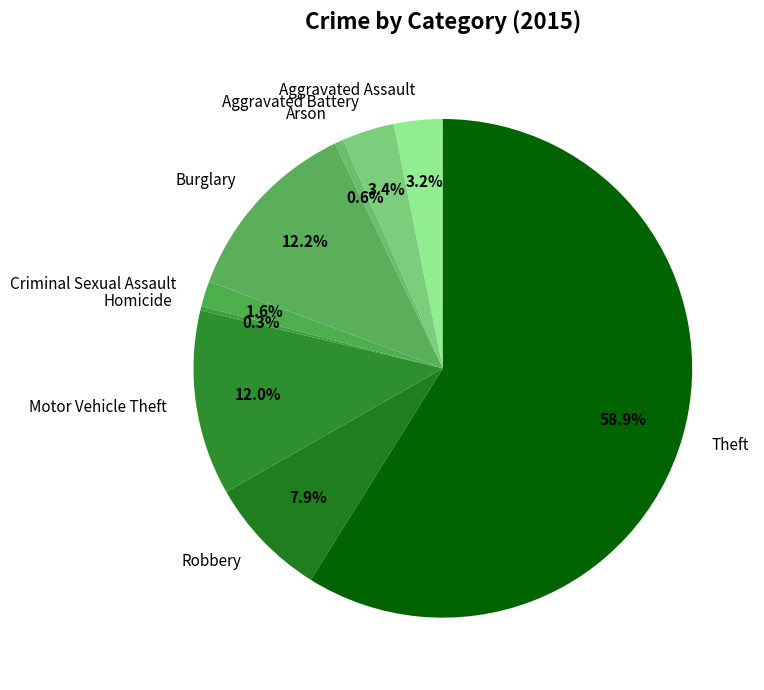

Which has a higher value, Burglary or Theft?

Theft